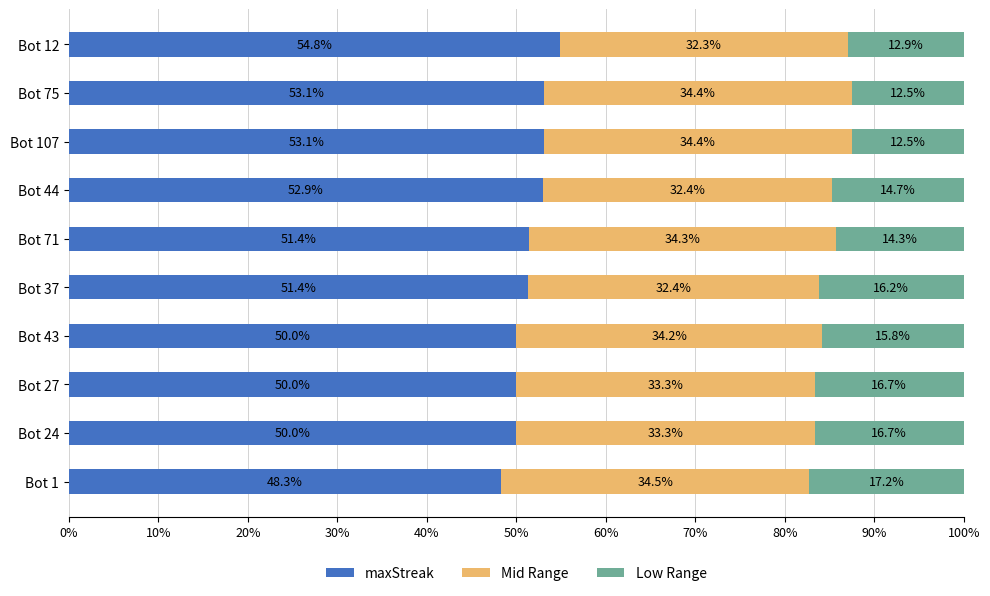

Is it true that maxStreak equals 23.2 at Bot 12?

False